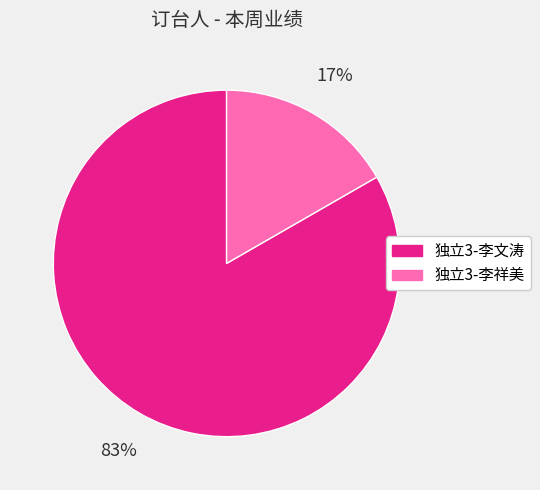

What is the majority slice?

独立3-李文涛